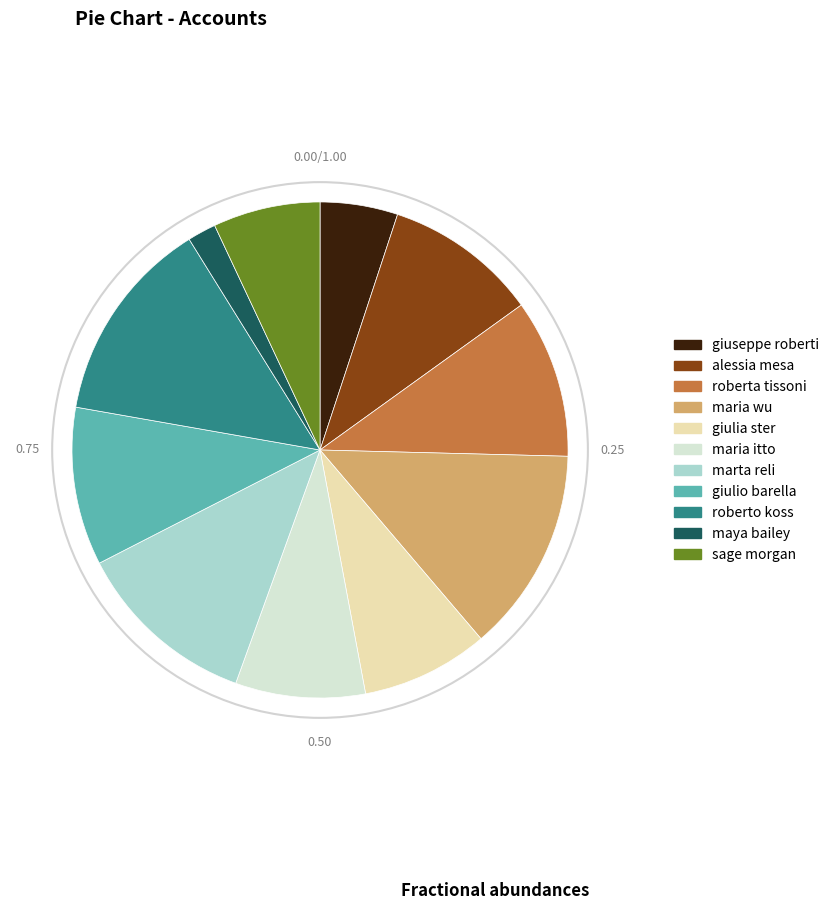

How many segments does this pie chart have?

11